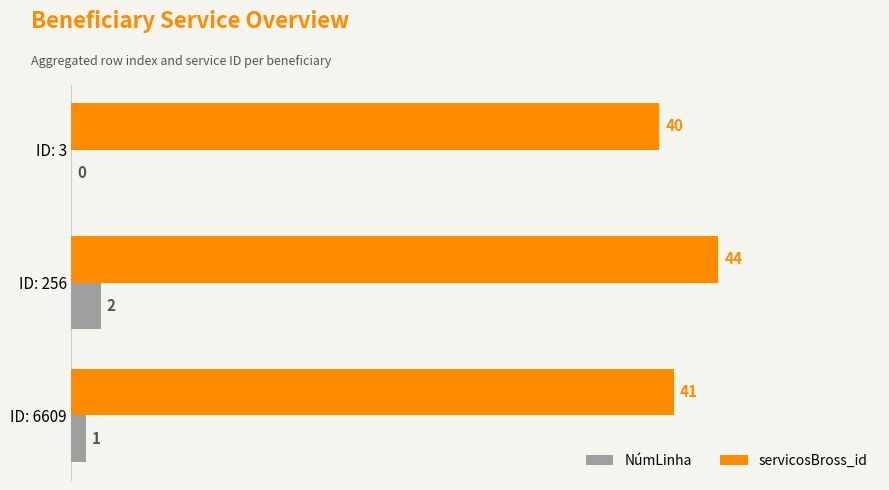

What is the sum of all NúmLinha values?

3